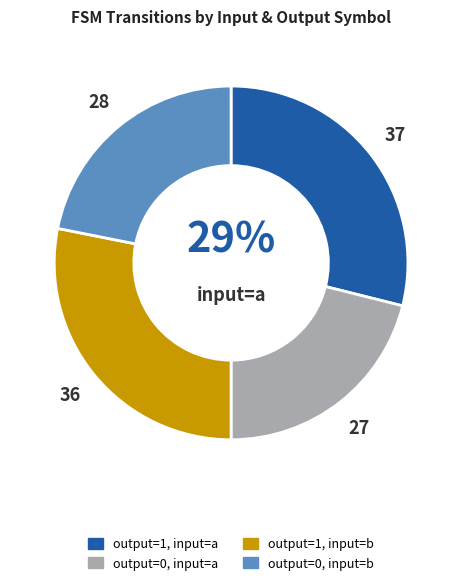

Is there a majority slice in this chart?

No